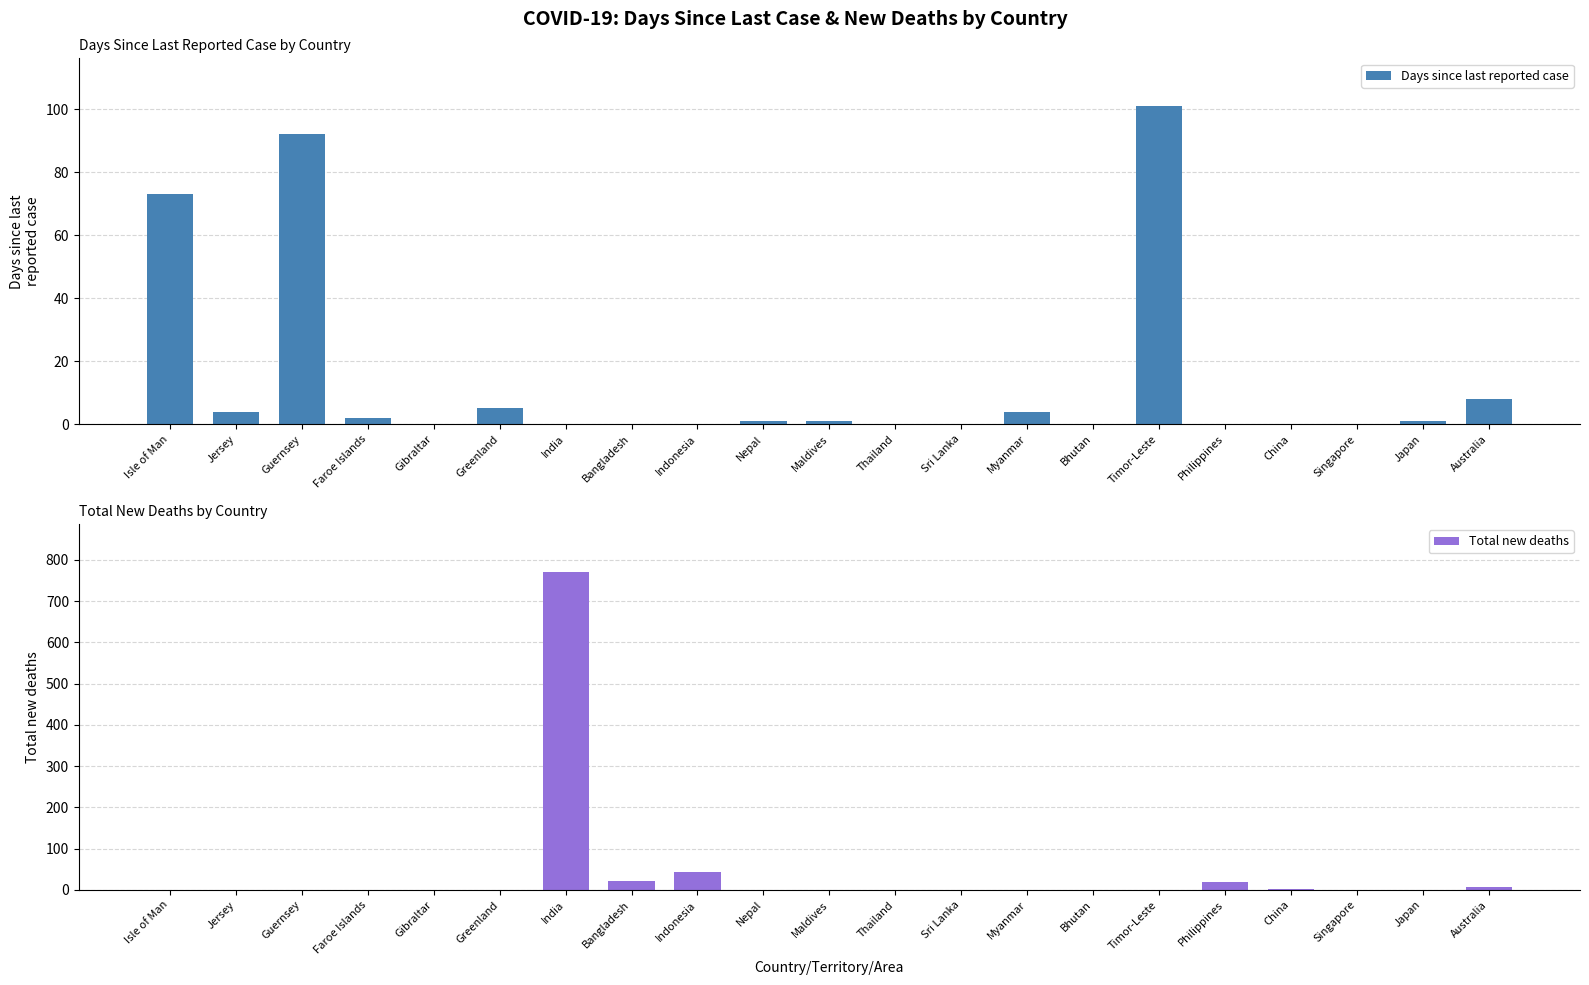

Reading left to right, transcribe all the data shown in this chart.

Days since last reported case: 73	4	92	2	0	5	0	0	0	1	1	0	0	4	0	101	0	0	0	1	8
Total new deaths: 0	0	0	0	0	0	771	22	43	1	1	0	0	0	0	0	20	3	0	1	8